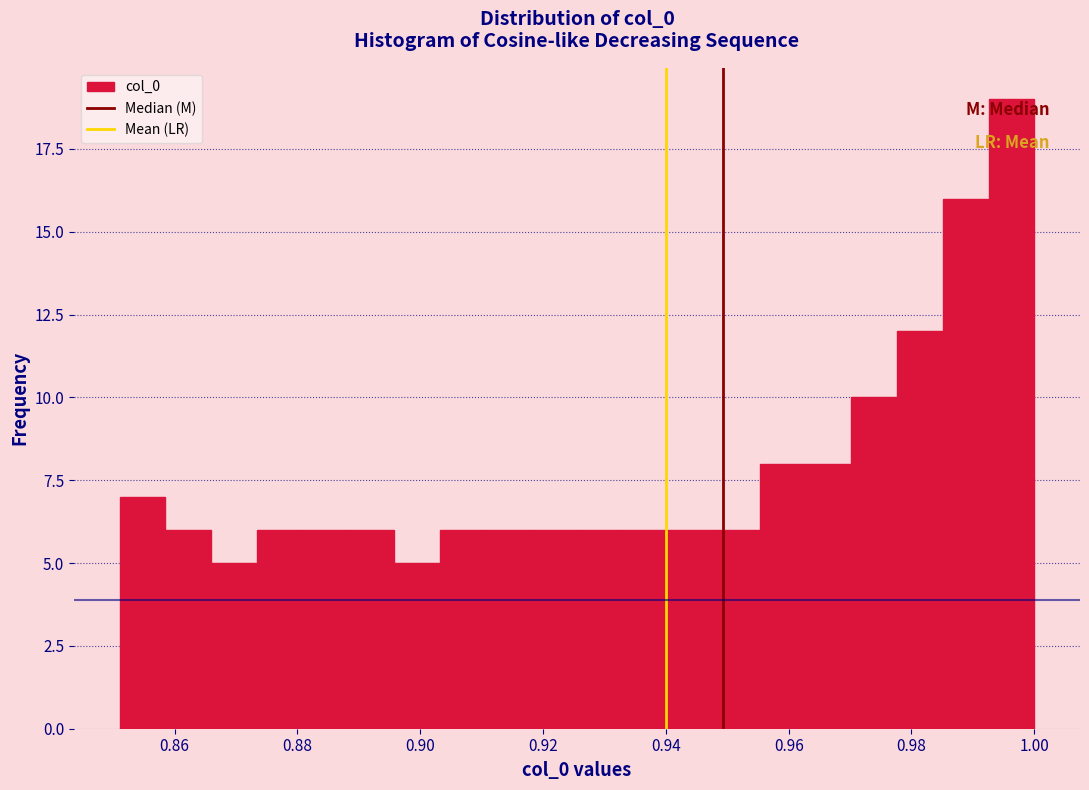

Read against the x-axis, roughly where is the centre of the tallest bar?

0.996